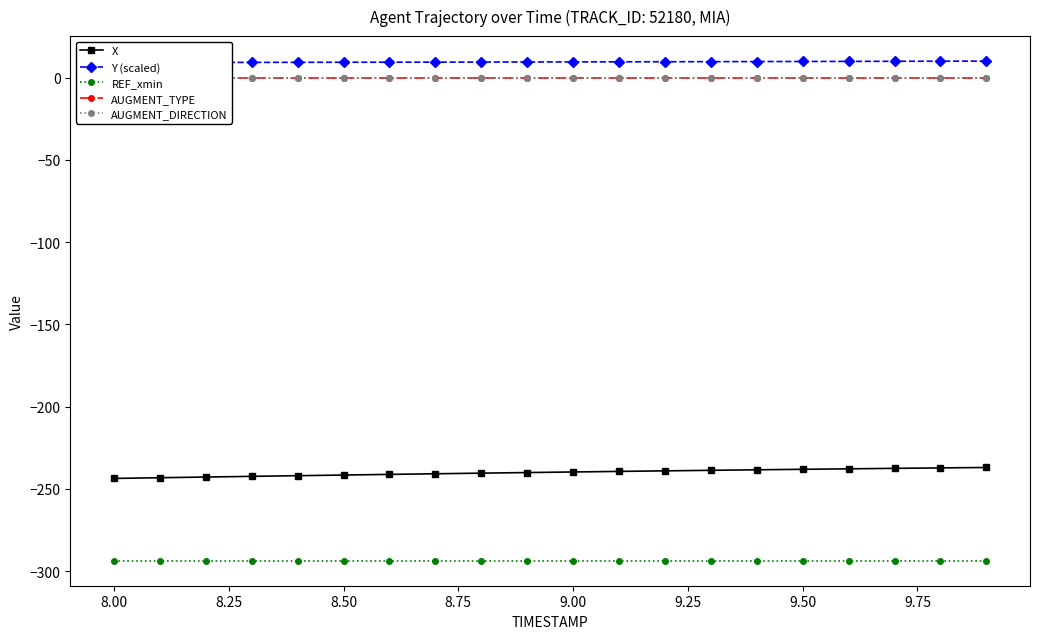

What is the difference between the maximum and minimum values in the Y (scaled) series?

0.9